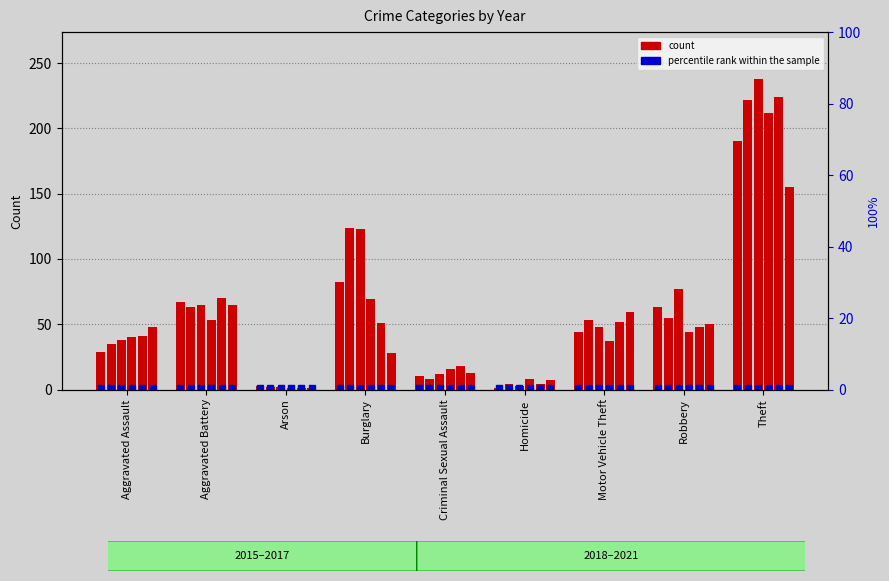

What position from the left is Motor Vehicle Theft?

7